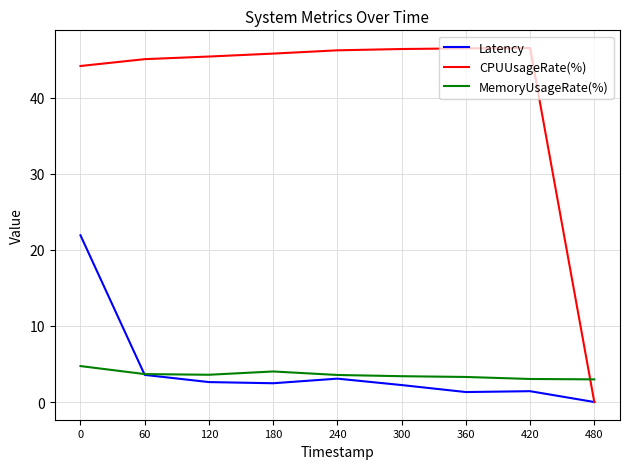

How many intersections are there between Latency and MemoryUsageRate(%)?

1